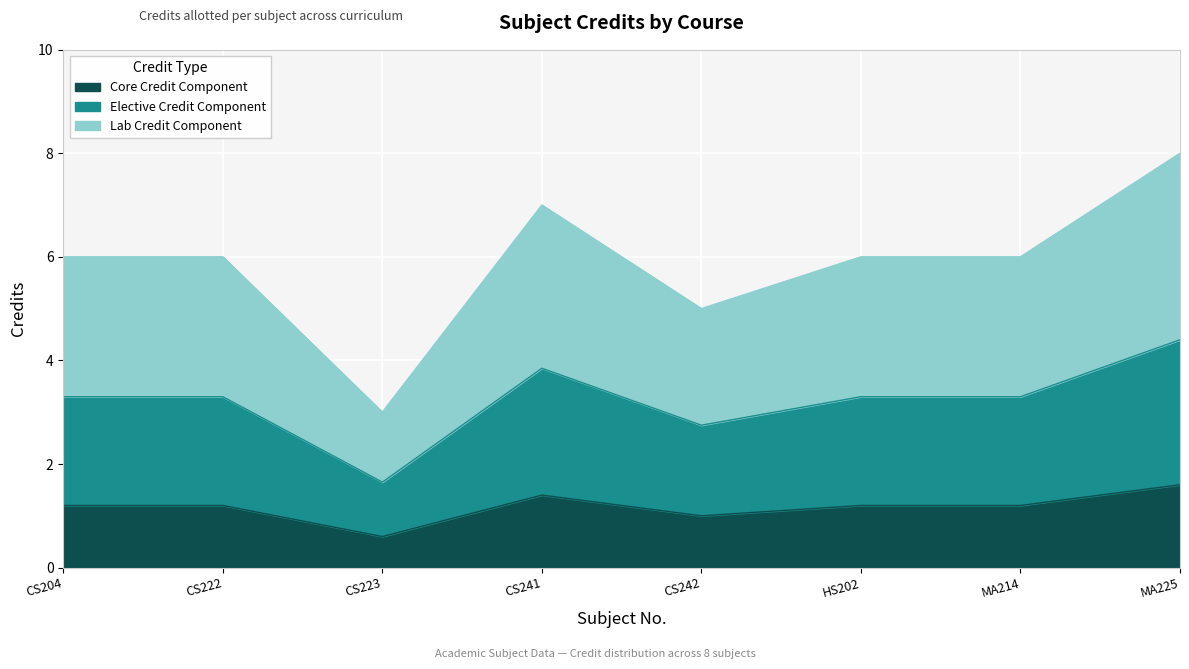

Which has a higher value, MA225 or CS222?

MA225